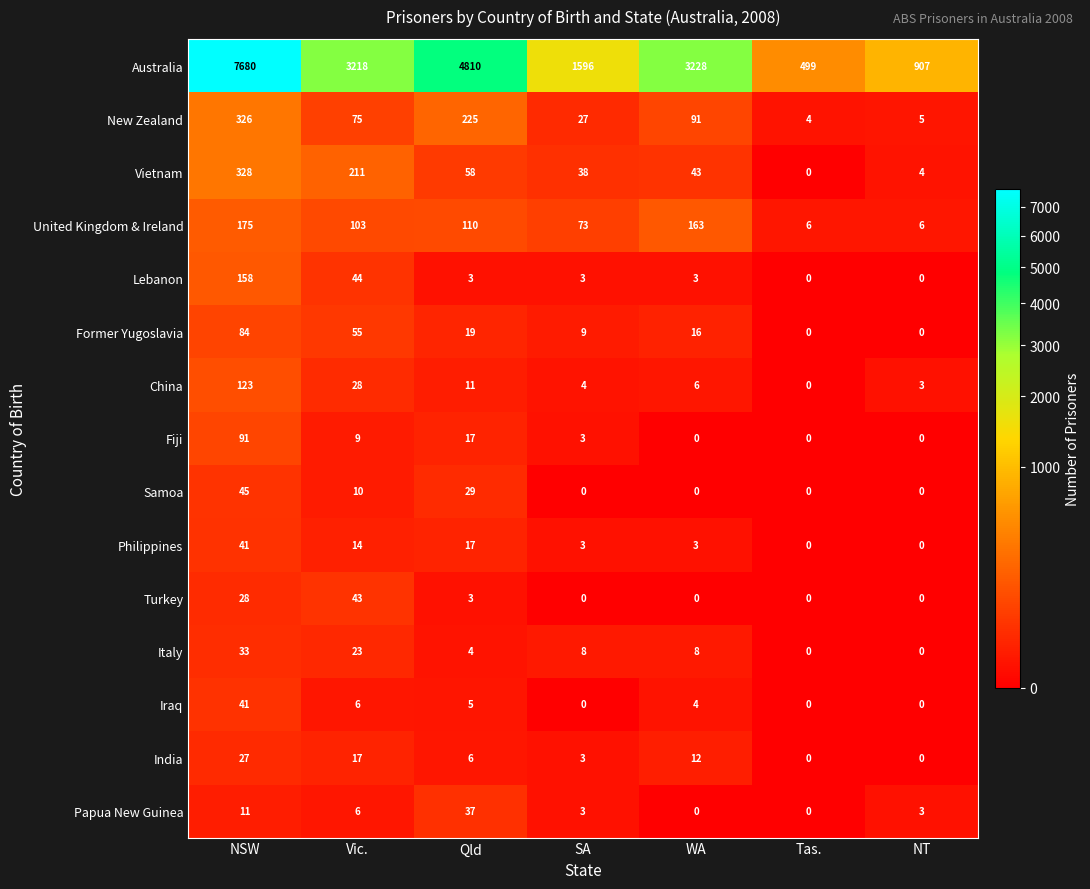

Which series has the largest range (max minus min)?

Australia